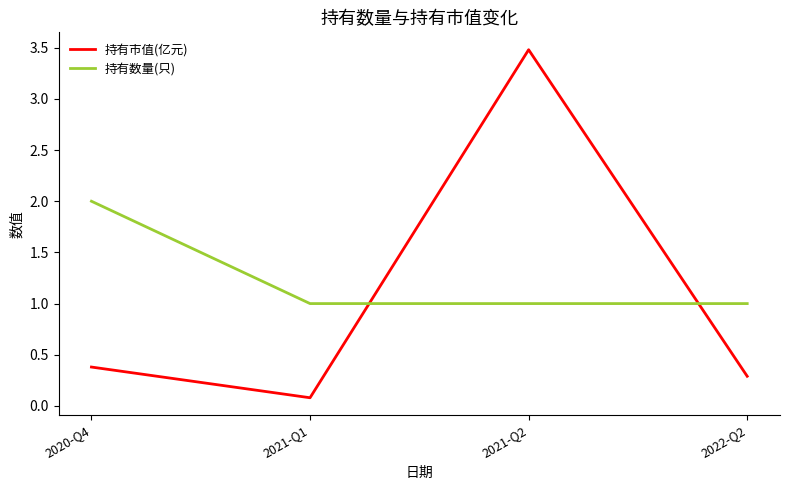

List the series in order of their overall mean, lowest first.

持有市值(亿元), 持有数量(只)